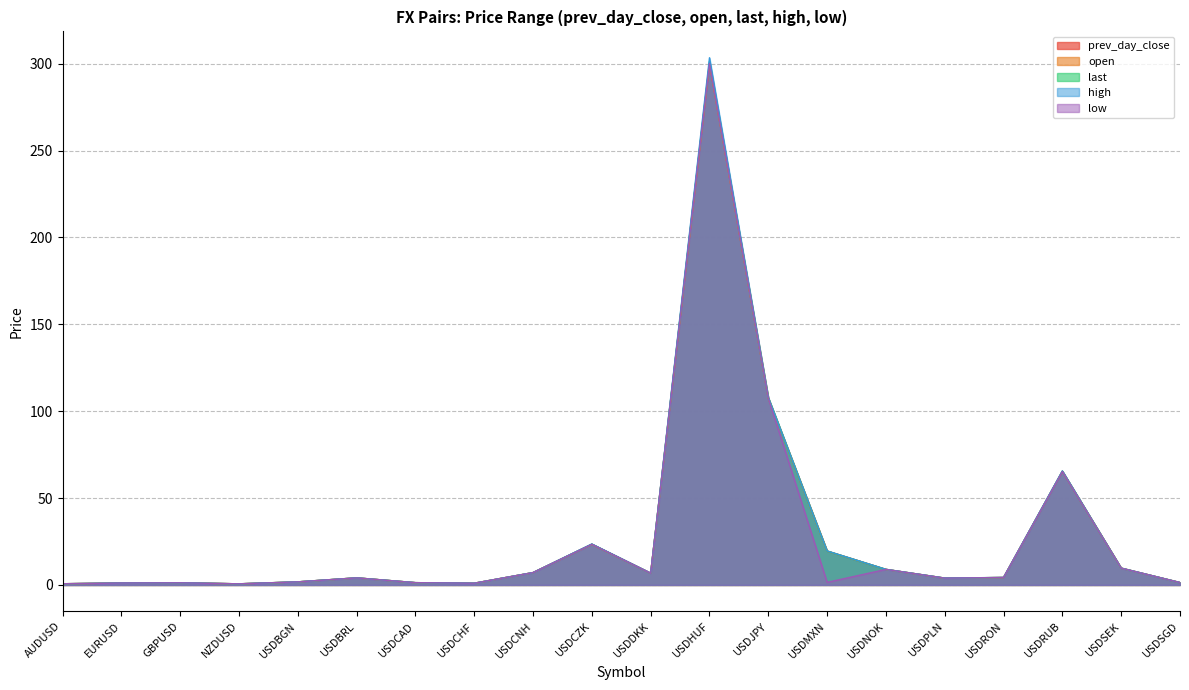

At which category is the sum across all series the highest?

USDHUF